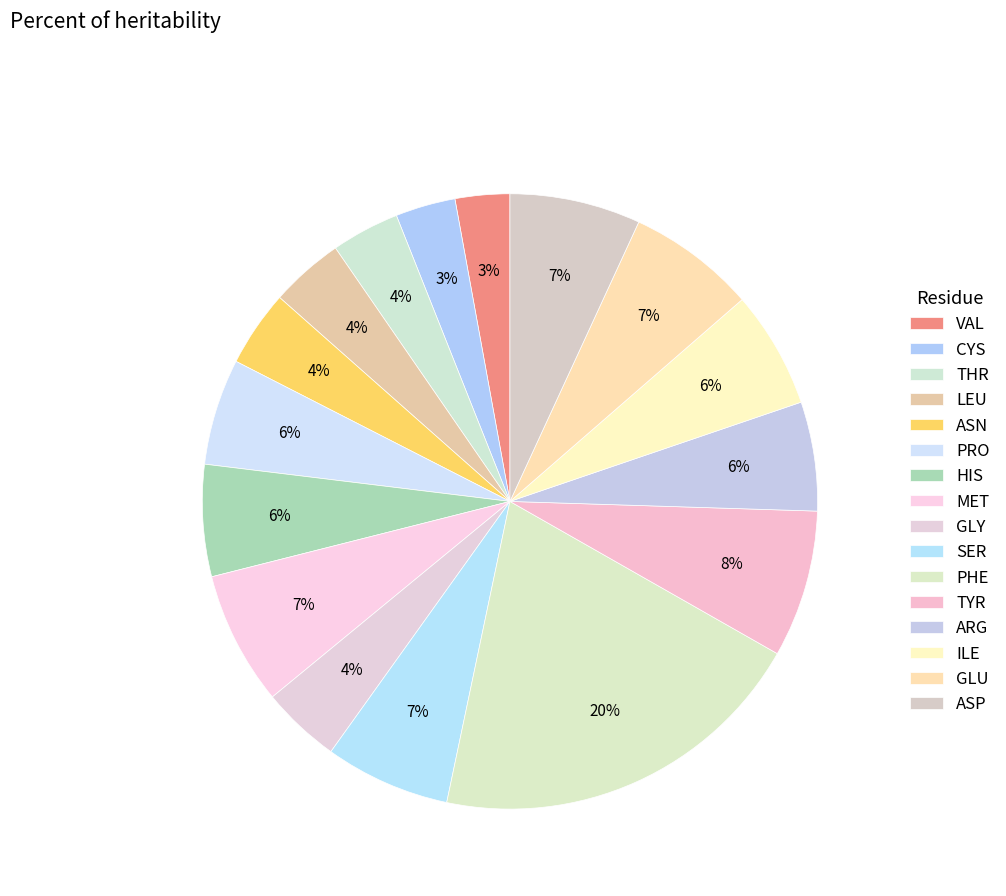

To the nearest percent, what is the difference between the largest and smallest slice percentages?

17%